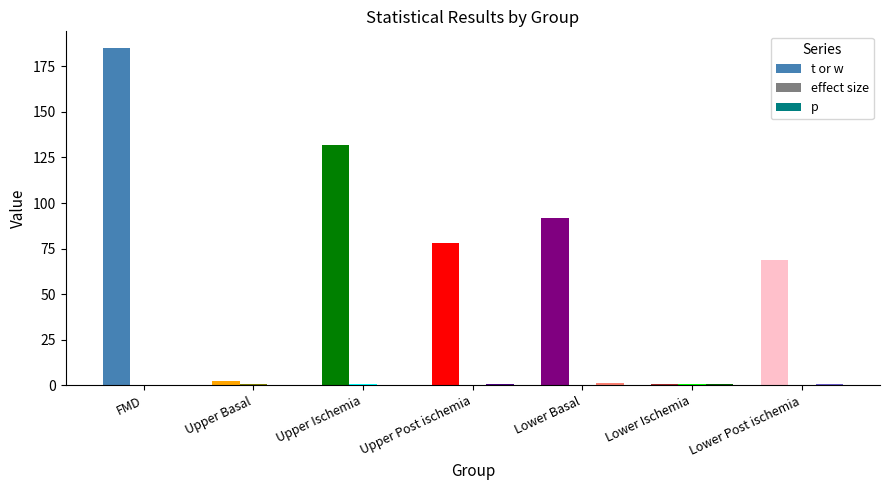

Which series changed the most between Lower Ischemia and Lower Post ischemia?

t or w